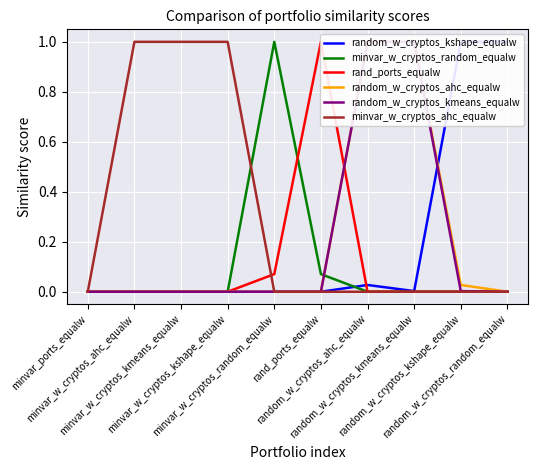

True or false: minvar_w_cryptos_random_equalw has more than 1 interior local peaks.

False